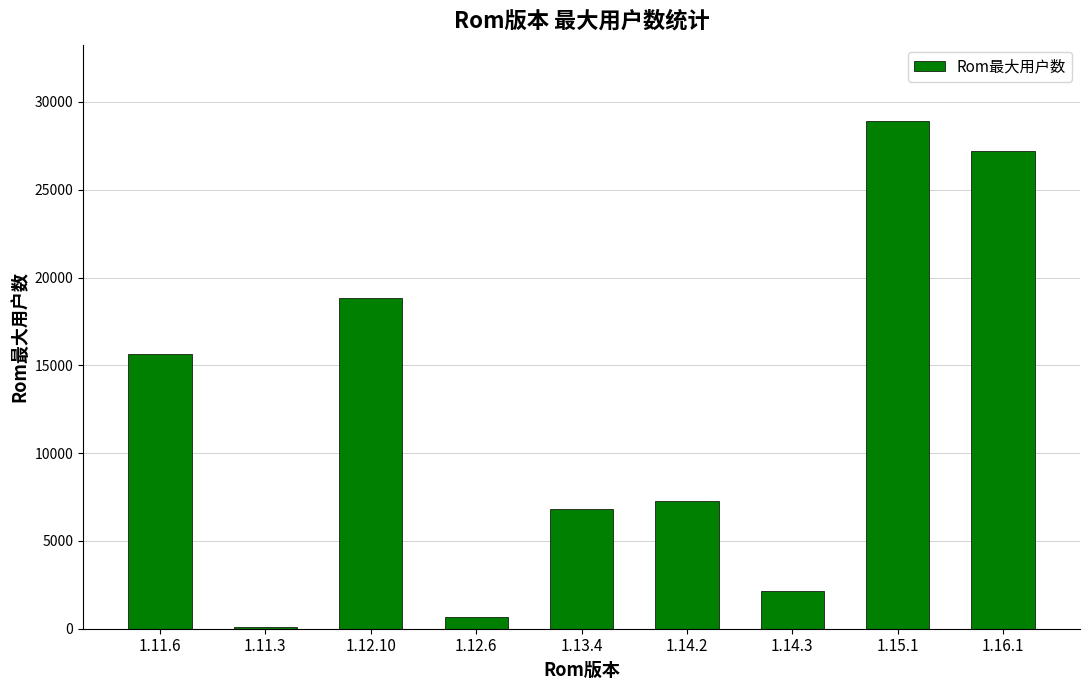

Count the number of data series in this chart.

1